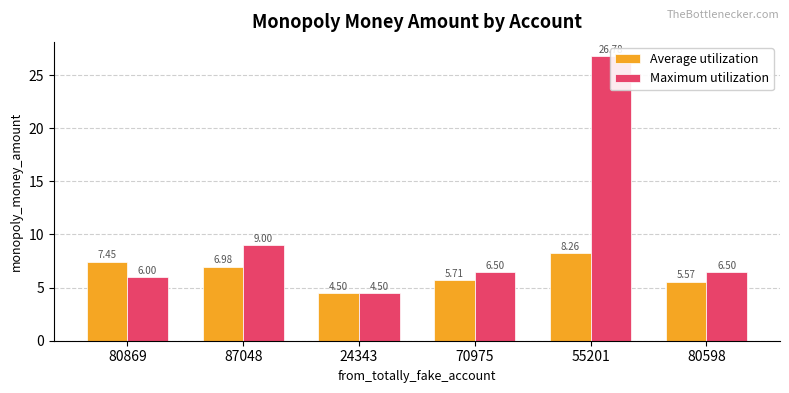

Are the bars horizontal?

No